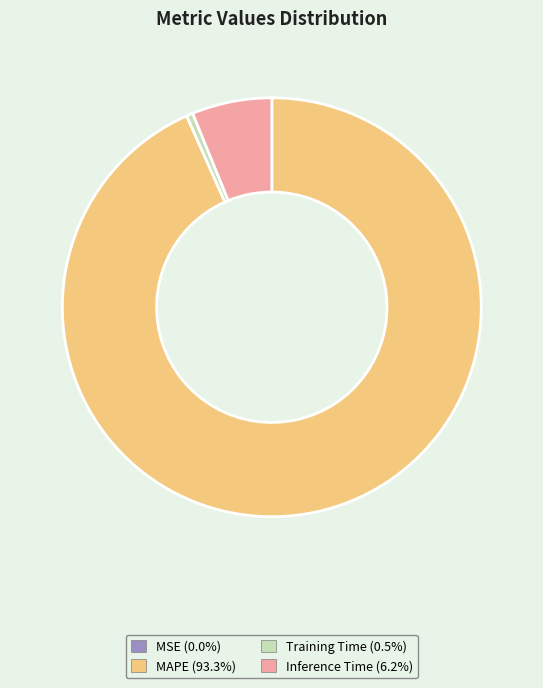

Does MAPE represent more than half of the total?

Yes